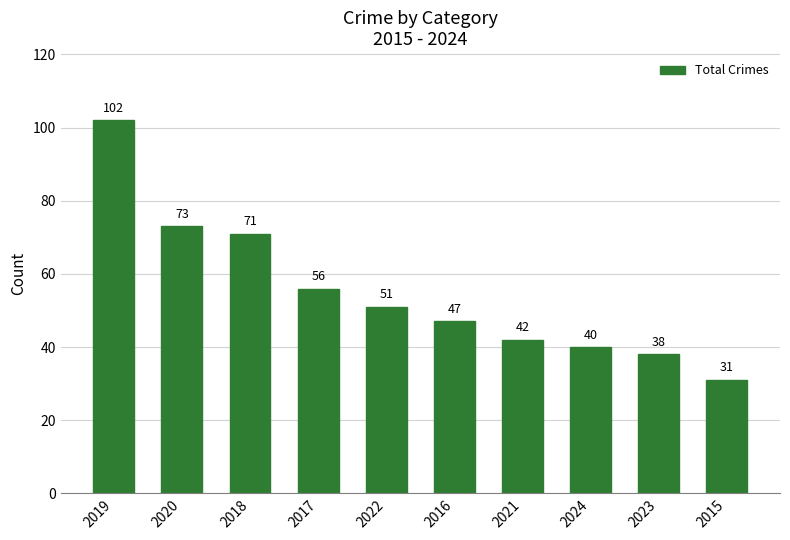

How many bars are there in total?

10